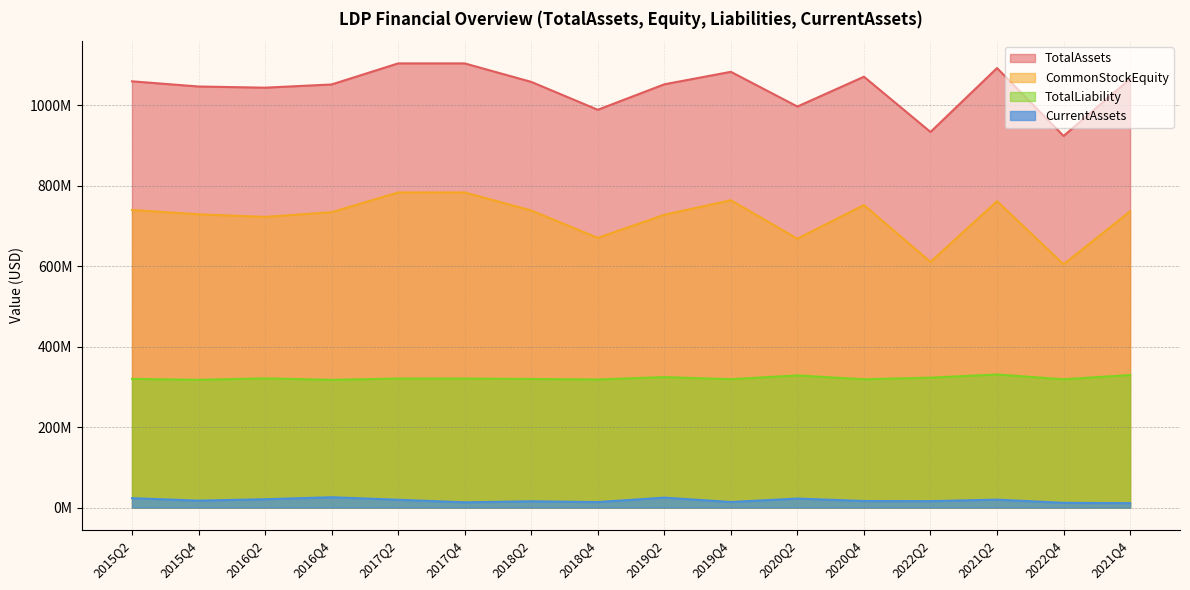

How many distinct data groups are displayed?

4